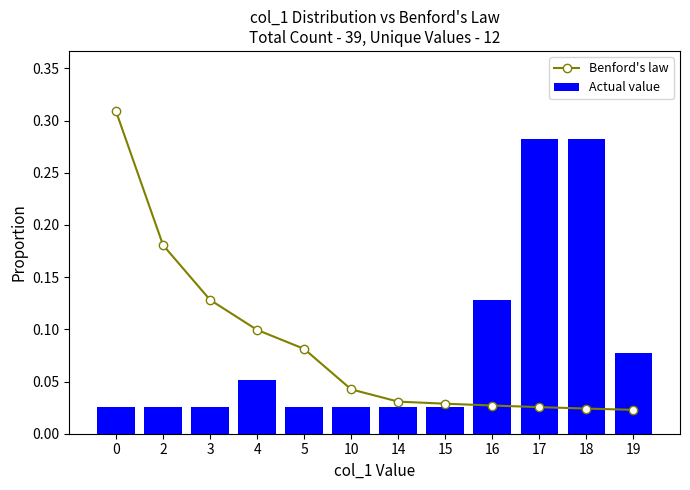

Reading right to left, what are all the values shown in this chart?

Benford's law: 19=0.0	18=0.0	17=0.0	16=0.0	15=0.0	14=0.0	10=0.0	5=0.1	4=0.1	3=0.1	2=0.2	0=0.3
Actual value: 19=0.1	18=0.3	17=0.3	16=0.1	15=0.0	14=0.0	10=0.0	5=0.0	4=0.1	3=0.0	2=0.0	0=0.0